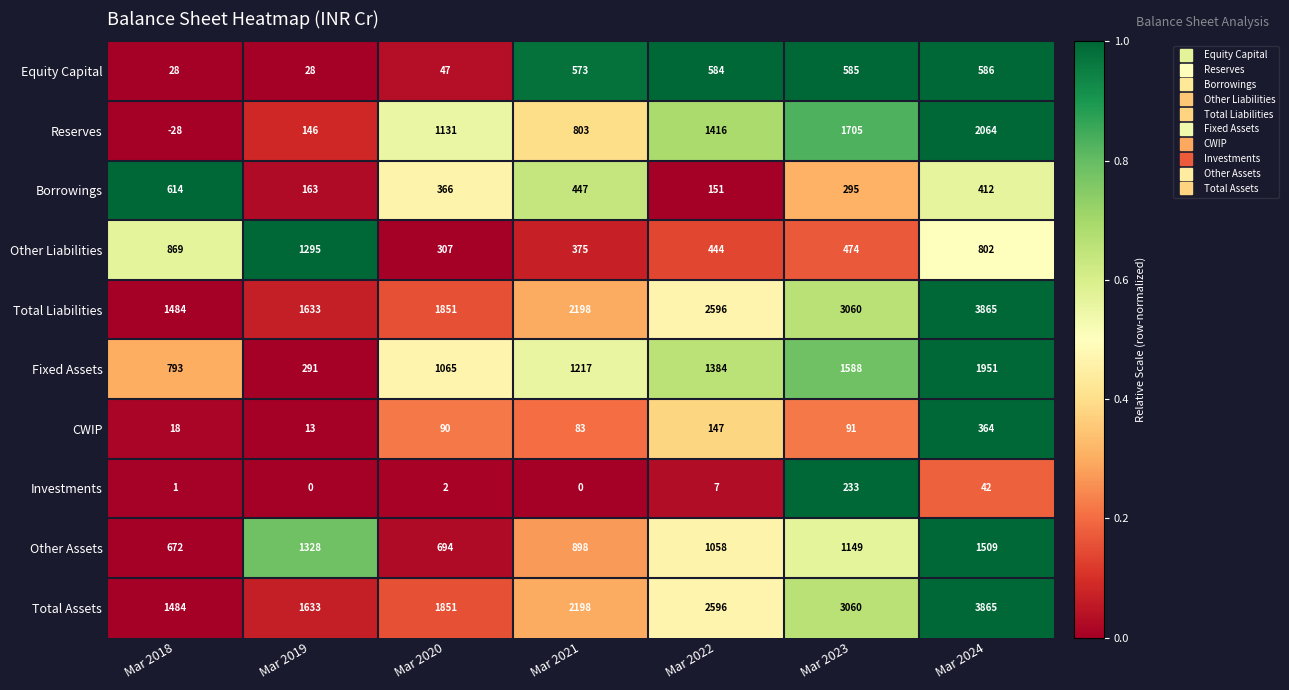

Is the value of Fixed Assets at Mar 2018 greater than the value of Other Assets at Mar 2019?

No